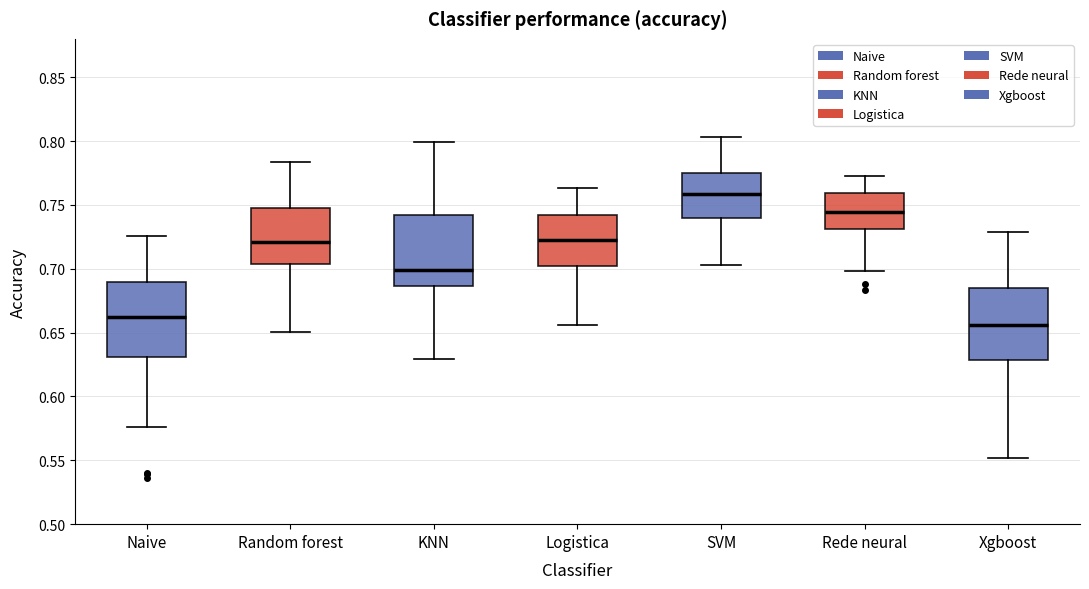

Reading left to right, read every box against the y-axis: the position of its median line, the range the box covers, and the ends of its whiskers. The values are not printed on the chart, so give them approximately, as read against the axis.

Naive: median 0.660, box 0.630 to 0.690, whiskers 0.575 to 0.725
Random forest: median 0.720, box 0.705 to 0.750, whiskers 0.650 to 0.785
KNN: median 0.700, box 0.685 to 0.740, whiskers 0.630 to 0.800
Logistica: median 0.720, box 0.700 to 0.740, whiskers 0.655 to 0.765
SVM: median 0.760, box 0.740 to 0.775, whiskers 0.705 to 0.805
Rede neural: median 0.745, box 0.730 to 0.760, whiskers 0.700 to 0.775
Xgboost: median 0.655, box 0.630 to 0.685, whiskers 0.550 to 0.730